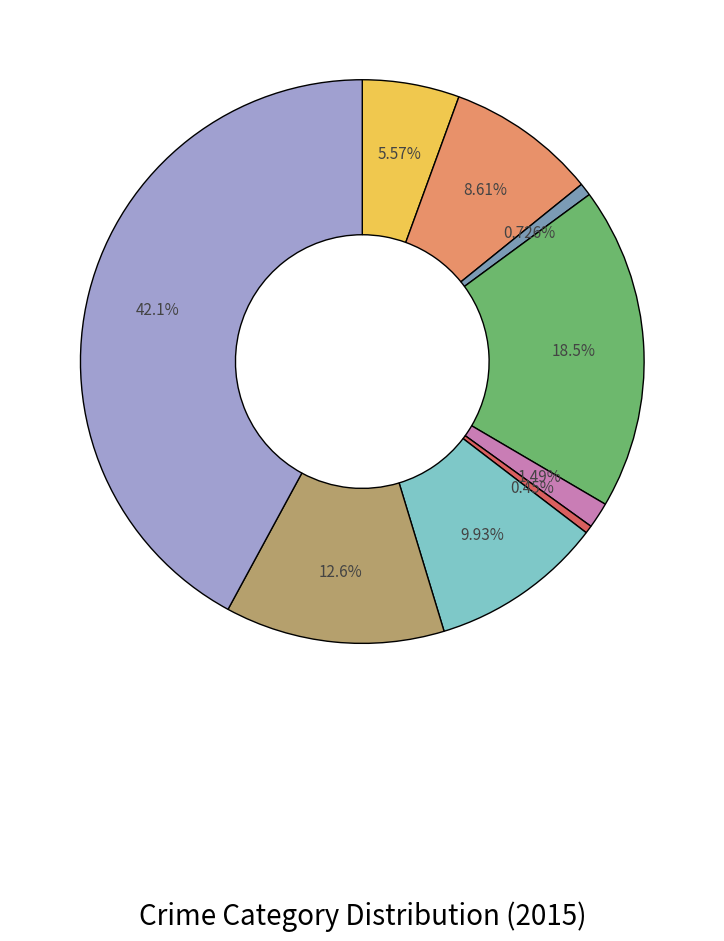

Is there any slice that represents more than half of the pie?

No